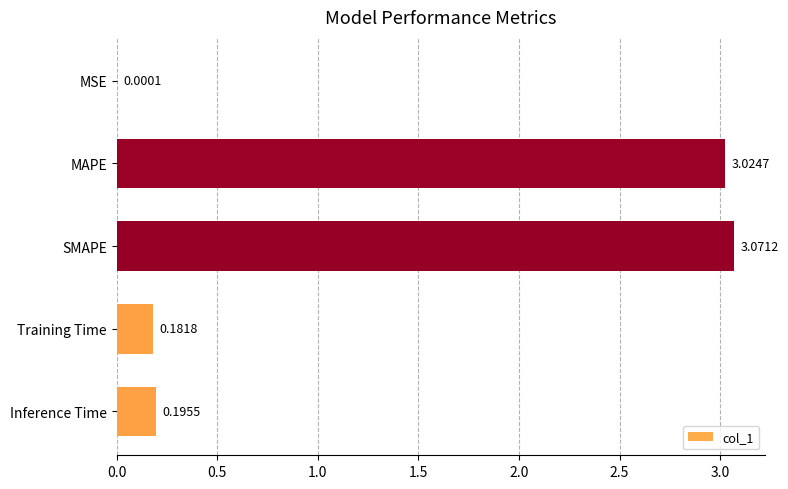

What is the change in value from MSE to Inference Time?

+0.2